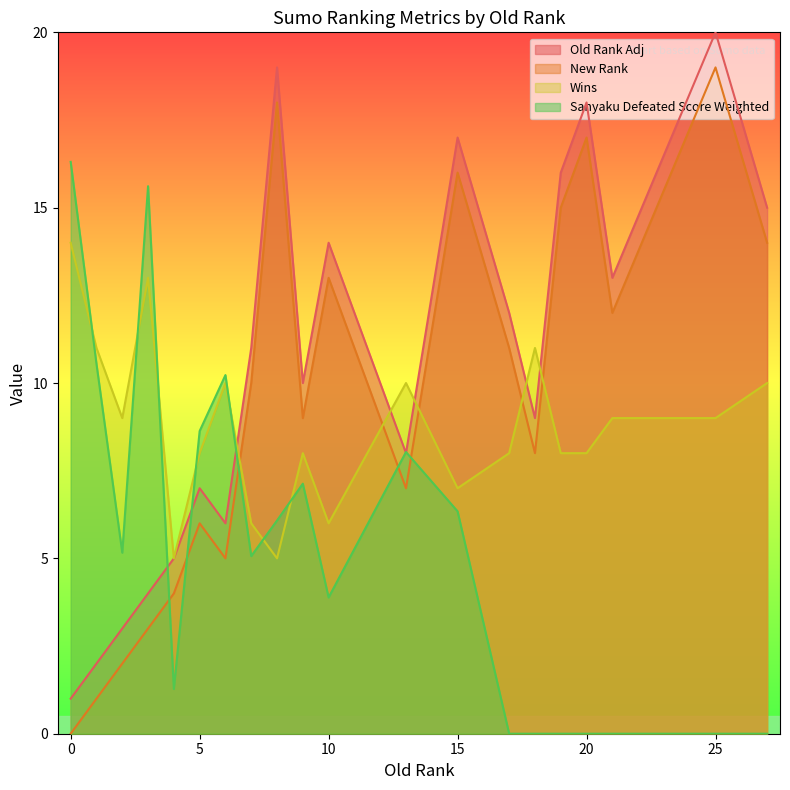

At which label does Old Rank Adj reach its peak?

25